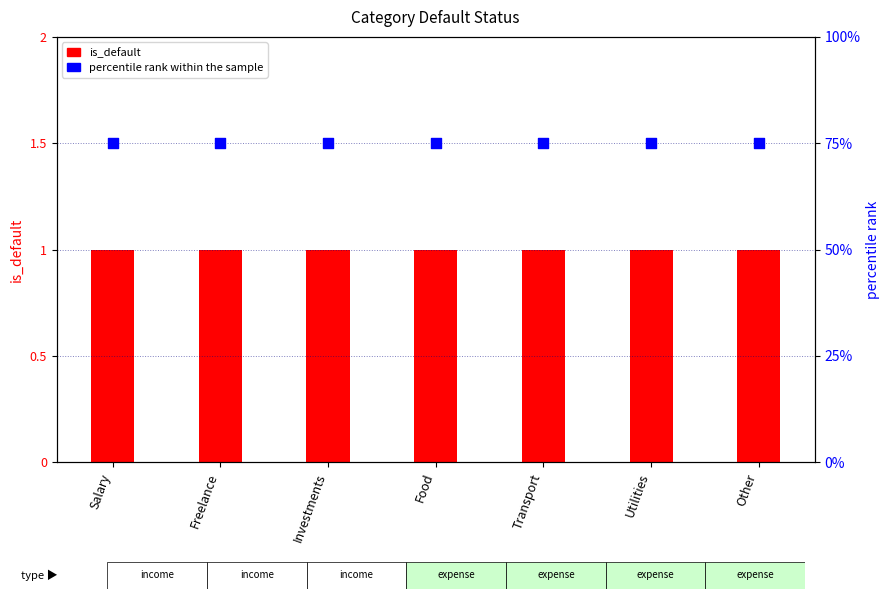

Is the value of is_default at Other greater than the value of percentile rank within the sample at Utilities?

No